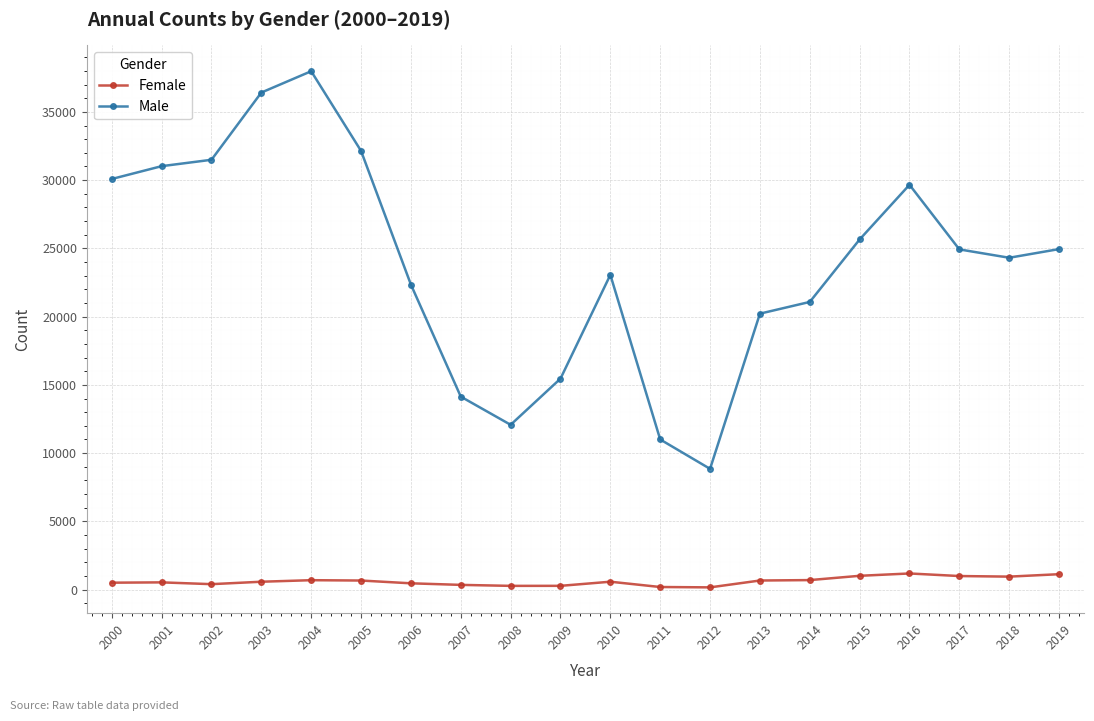

At how many categories does at least one series exceed 4876?

20